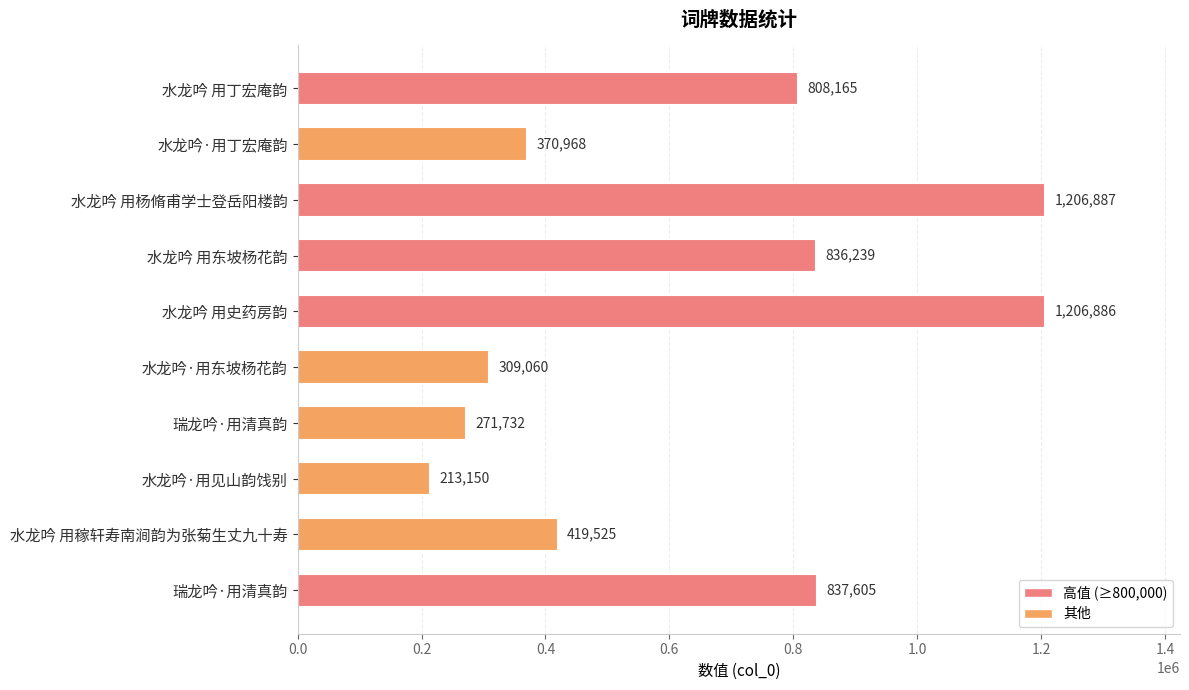

Are the bars grouped side by side (vs. stacked)?

No